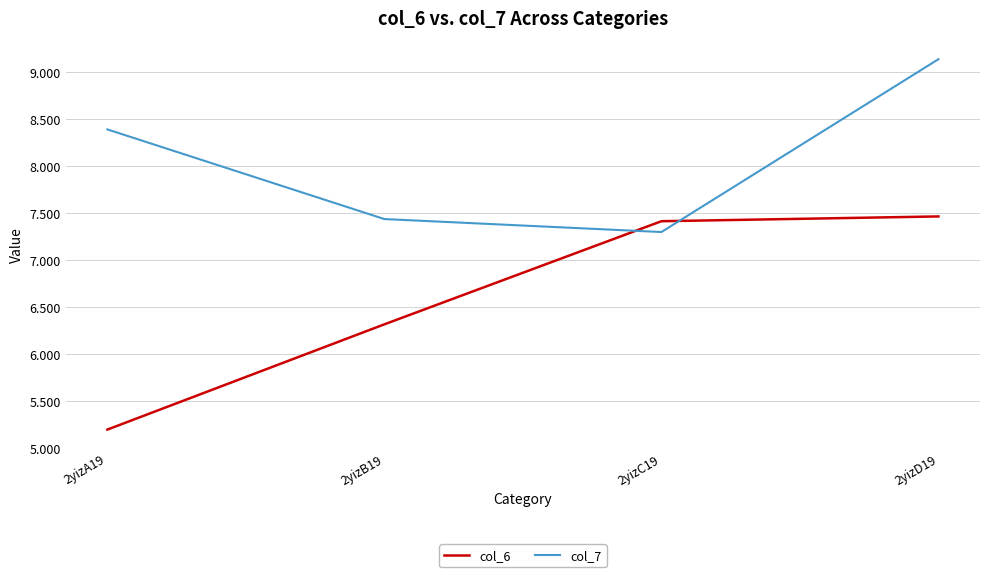

Reading left to right, list all the values displayed in this chart.

col_6: 5.2	6.3	7.4	7.5
col_7: 8.4	7.4	7.3	9.1